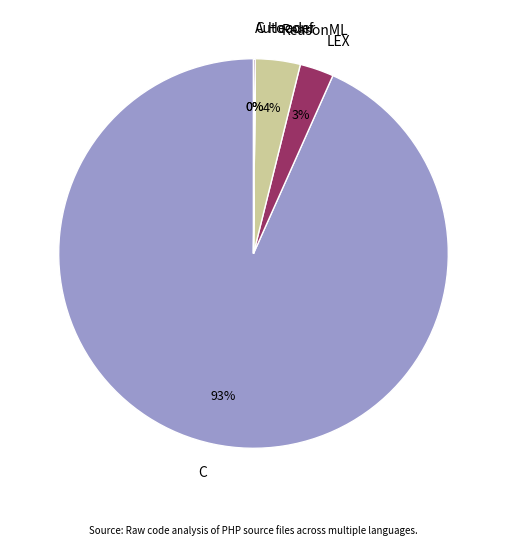

Do ReasonML and C together represent more than half of the pie?

Yes